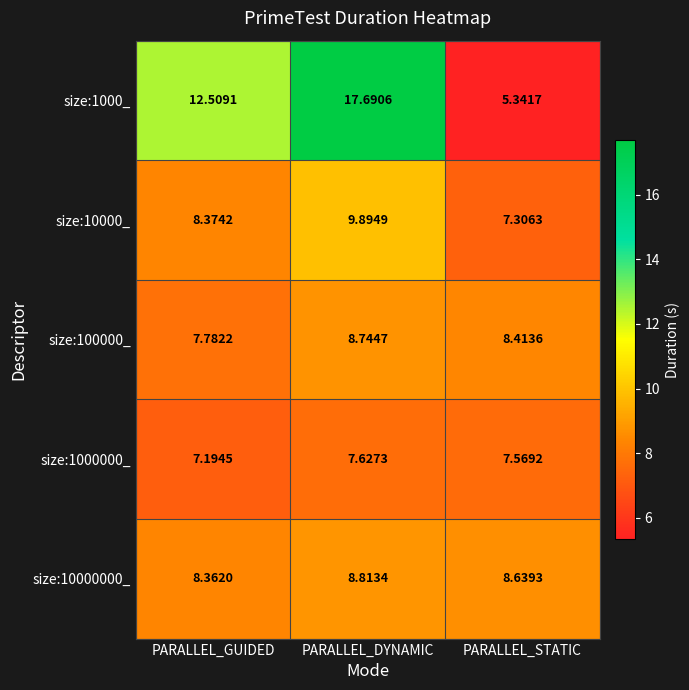

List the labels in order of size:1000000_ value, largest first.

PARALLEL_DYNAMIC, PARALLEL_STATIC, PARALLEL_GUIDED